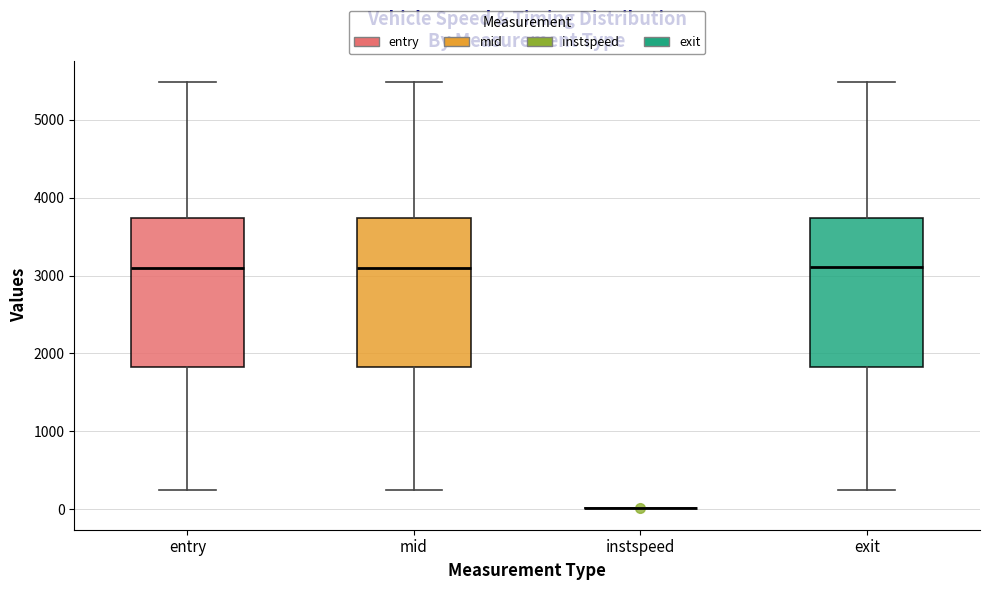

Reading left to right, transcribe this box plot: for each box, give where its median line is, the range the box spans, and where its two whiskers end, as read against the y-axis. The values are not printed on the chart, so give them approximately, as read against the axis.

entry: median 3100, box 1800 to 3700, whiskers 200 to 5500
mid: median 3100, box 1800 to 3700, whiskers 200 to 5500
instspeed: box collapsed to a line at 0, whiskers 0 to 0
exit: median 3100, box 1800 to 3700, whiskers 200 to 5500